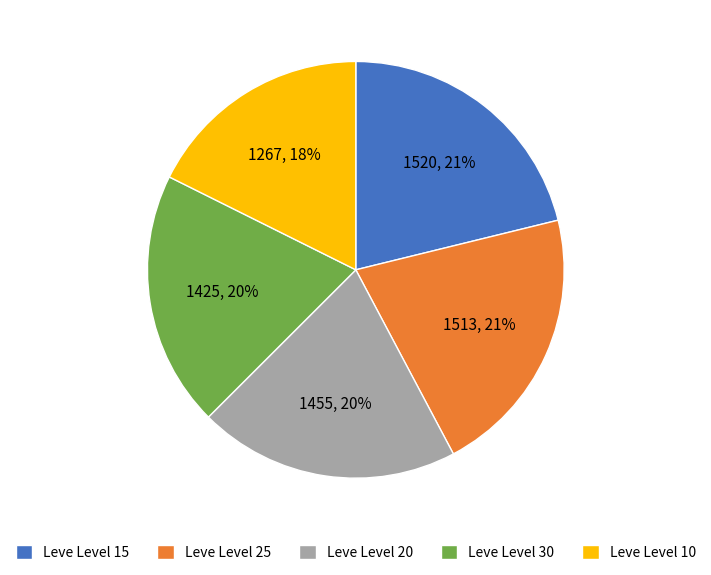

Count the number of slices in the pie.

5